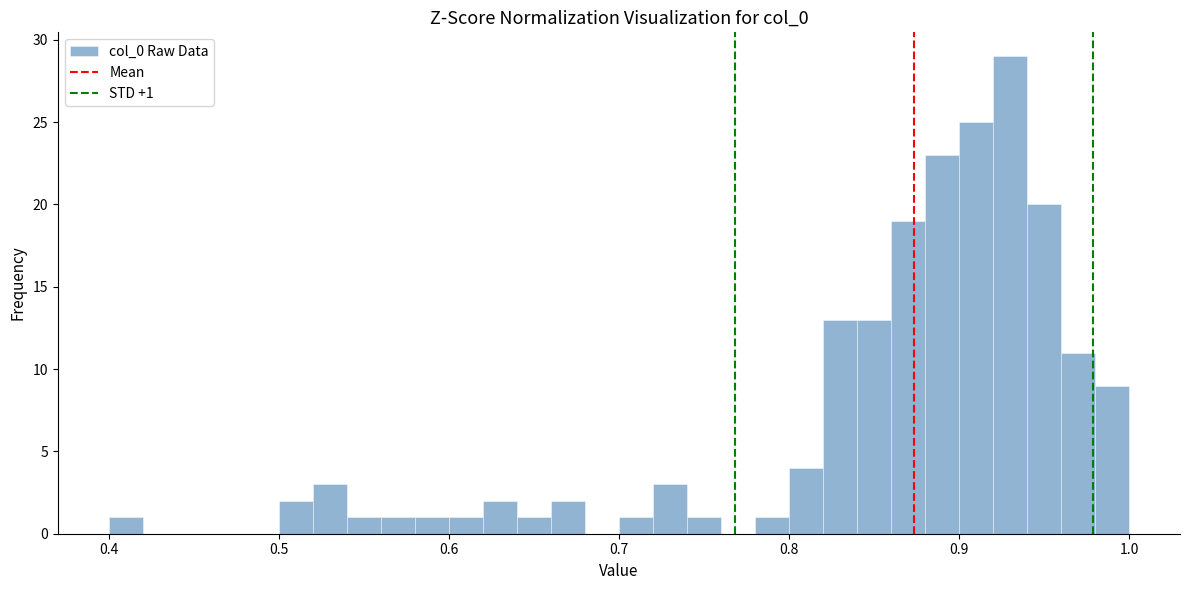

Around what value on the x-axis is the tallest bar? Give the approximate position of its centre, as read against the axis.

0.93